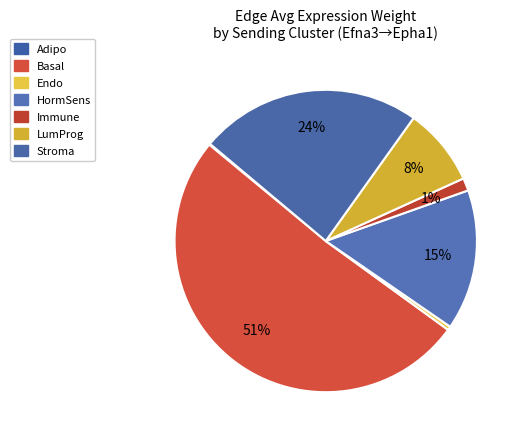

Between HormSens and Stroma, which is larger?

Stroma